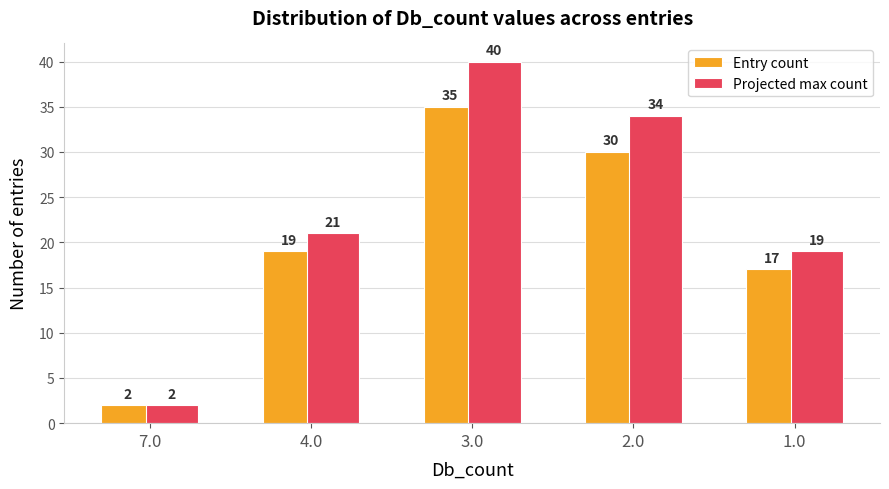

The Projected max count series shows 2 at 7.0. True or false?

True